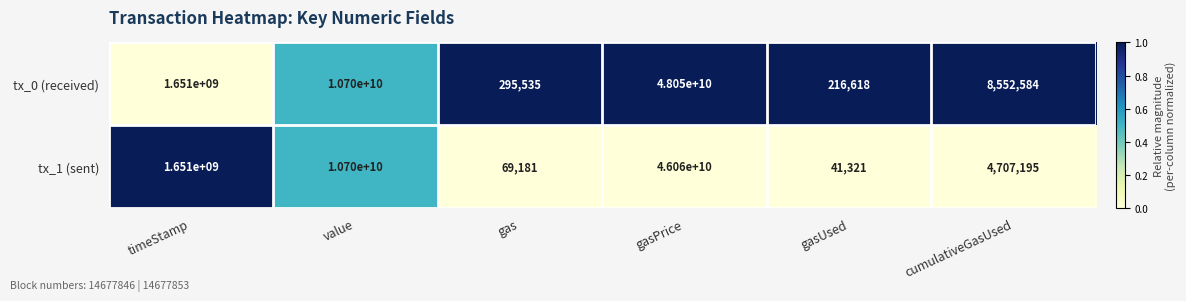

What is the greatest value displayed?

48050000000